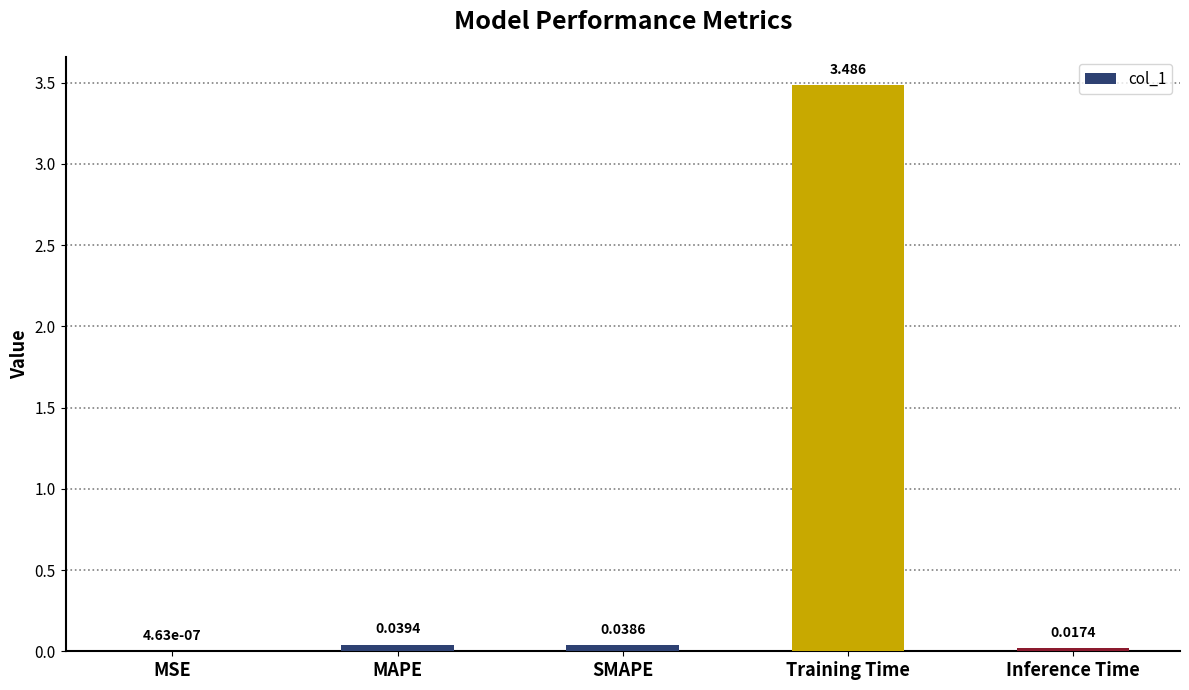

What is the change in value from MAPE to Training Time?

+3.4